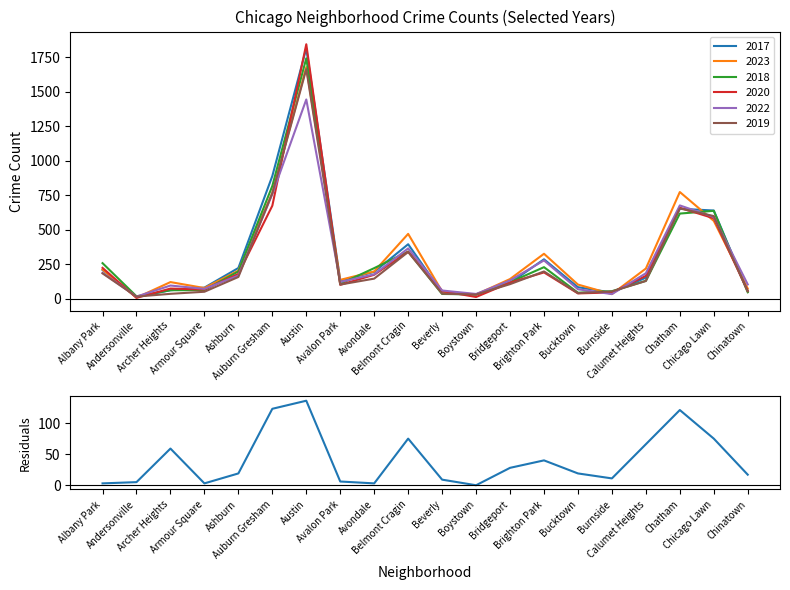

What is the difference between the maximum and minimum values?

136